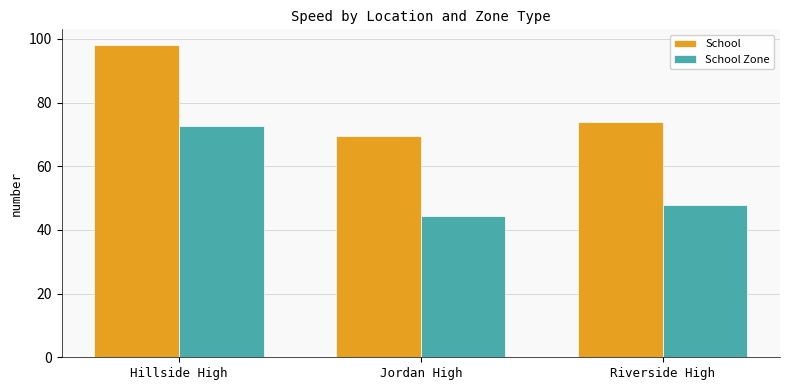

Reading left to right, list all the values displayed in this chart.

School: Hillside High=98.1	Jordan High=69.5	Riverside High=73.9
School Zone: Hillside High=72.6	Jordan High=44.5	Riverside High=47.7